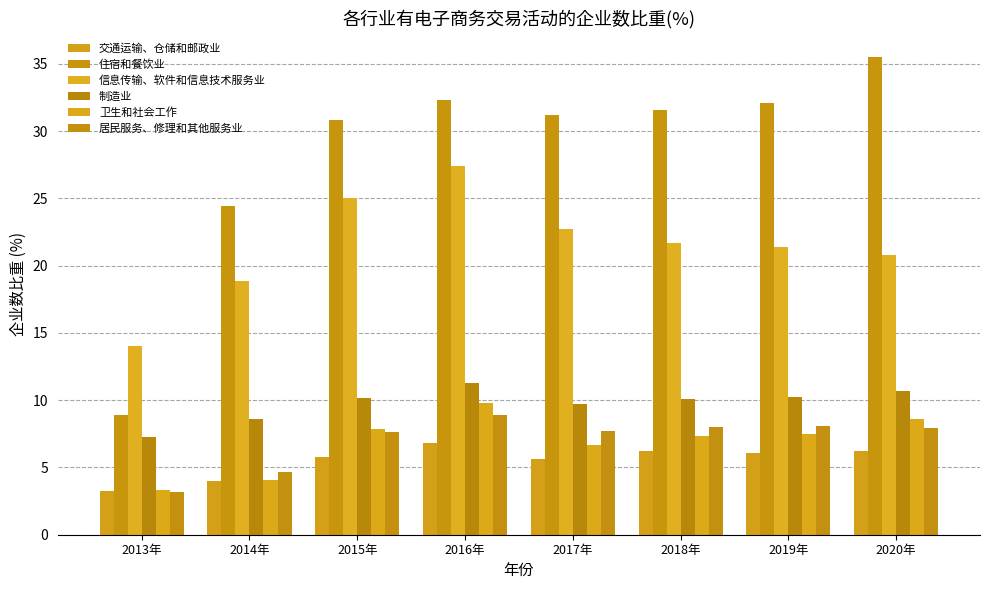

Which series has the largest total across all categories?

住宿和餐饮业